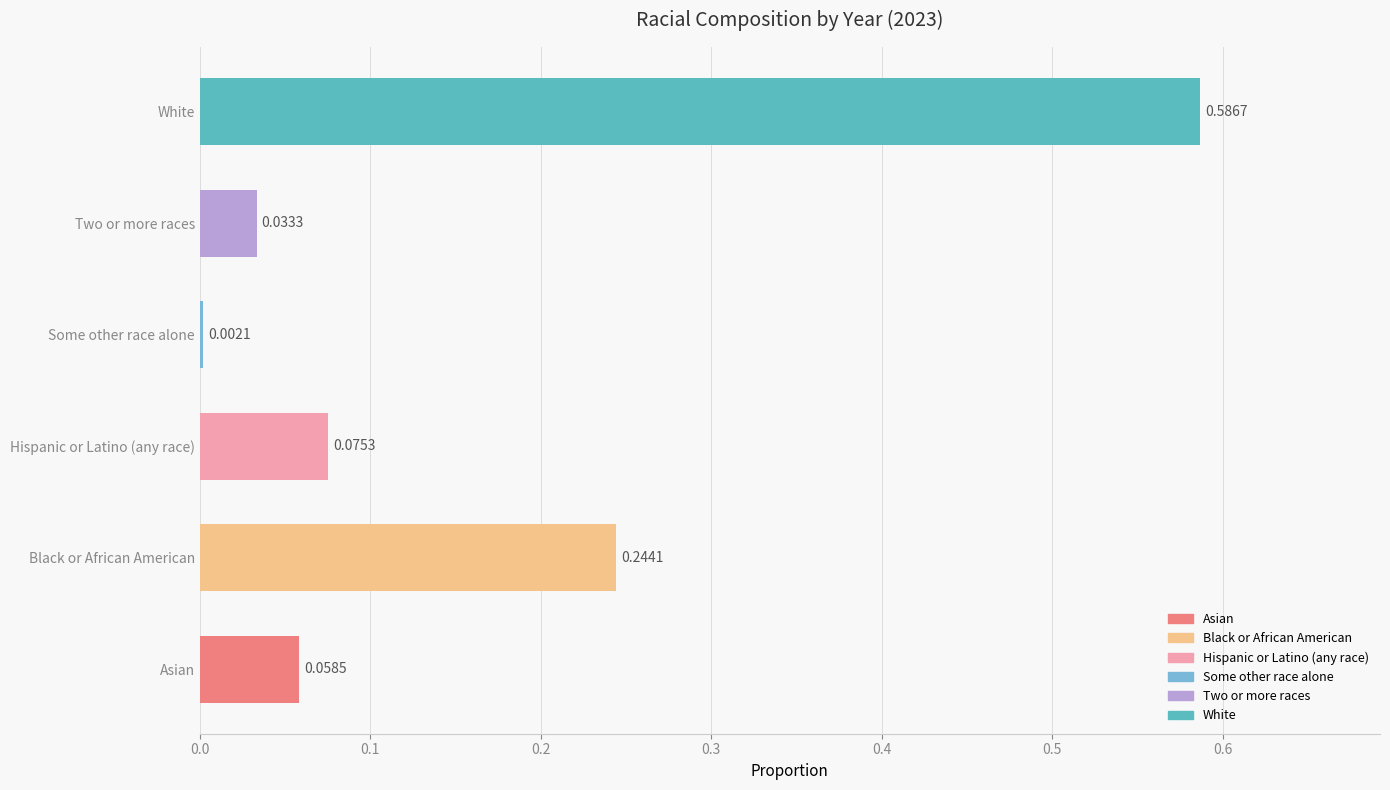

Which label corresponds to the largest value in the chart?

White